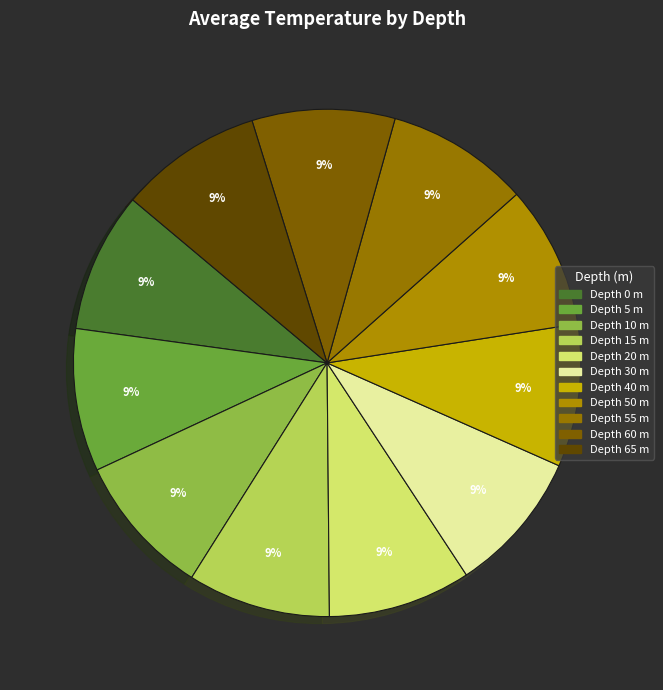

Does any single category account for the majority?

No